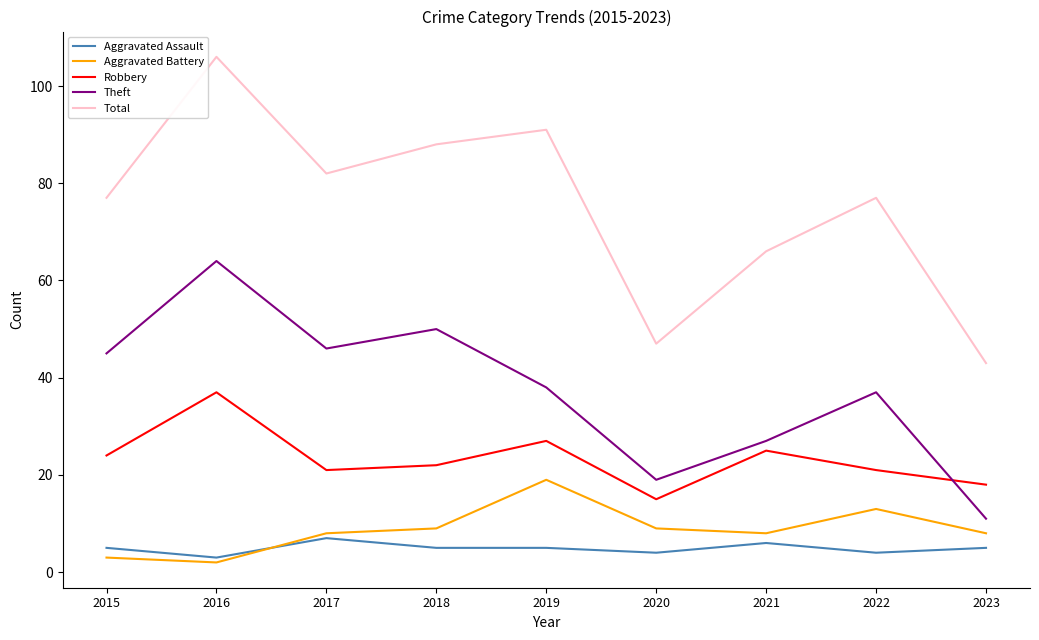

How many interior local peaks does the Theft series have?

3